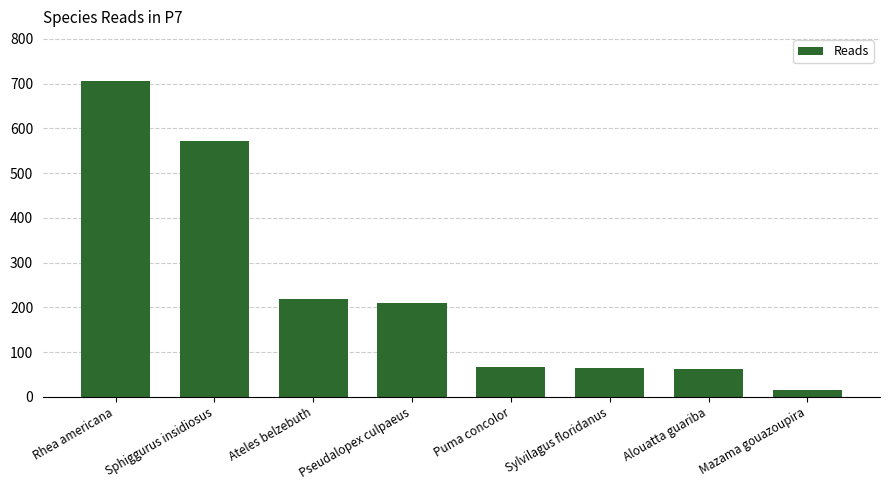

Read the value at Alouatta guariba.

62